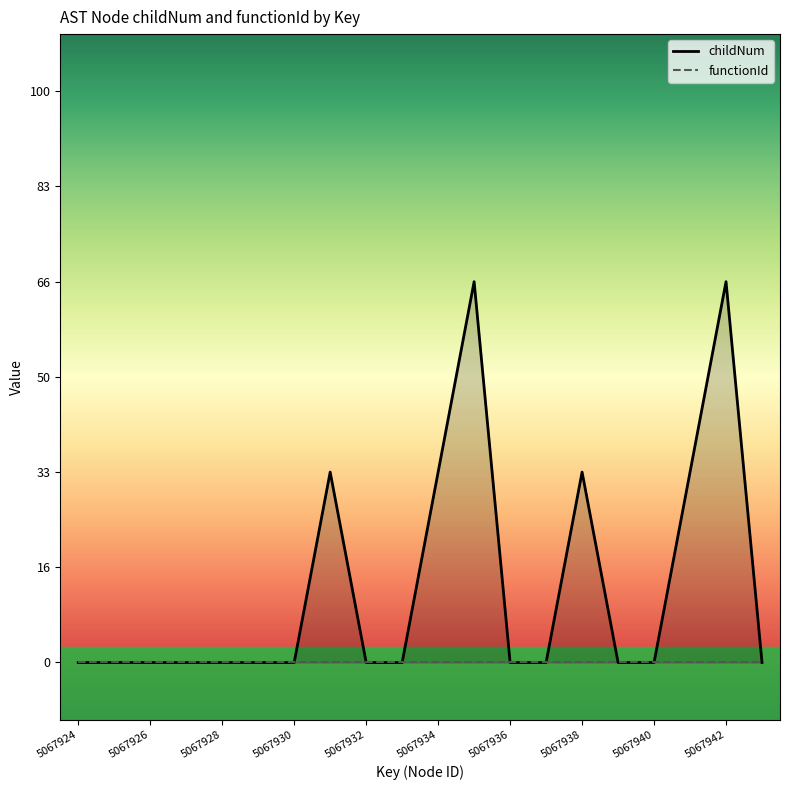

How many data points in childNum are above 0?

6